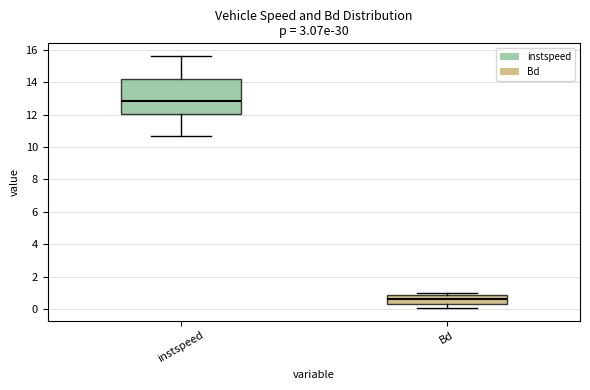

Which box's median line is the highest?

instspeed